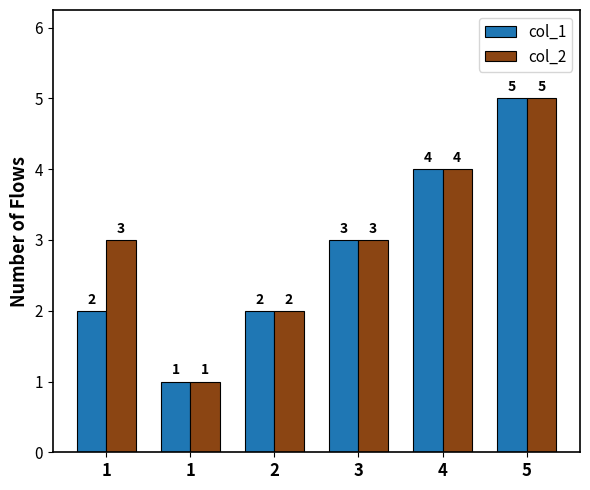

Is the value of col_2 at 1 greater than the value of col_1 at 5?

No